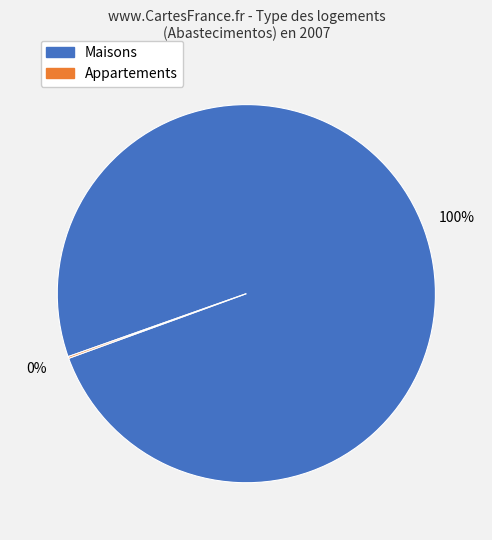

Does any single category account for the majority?

Yes